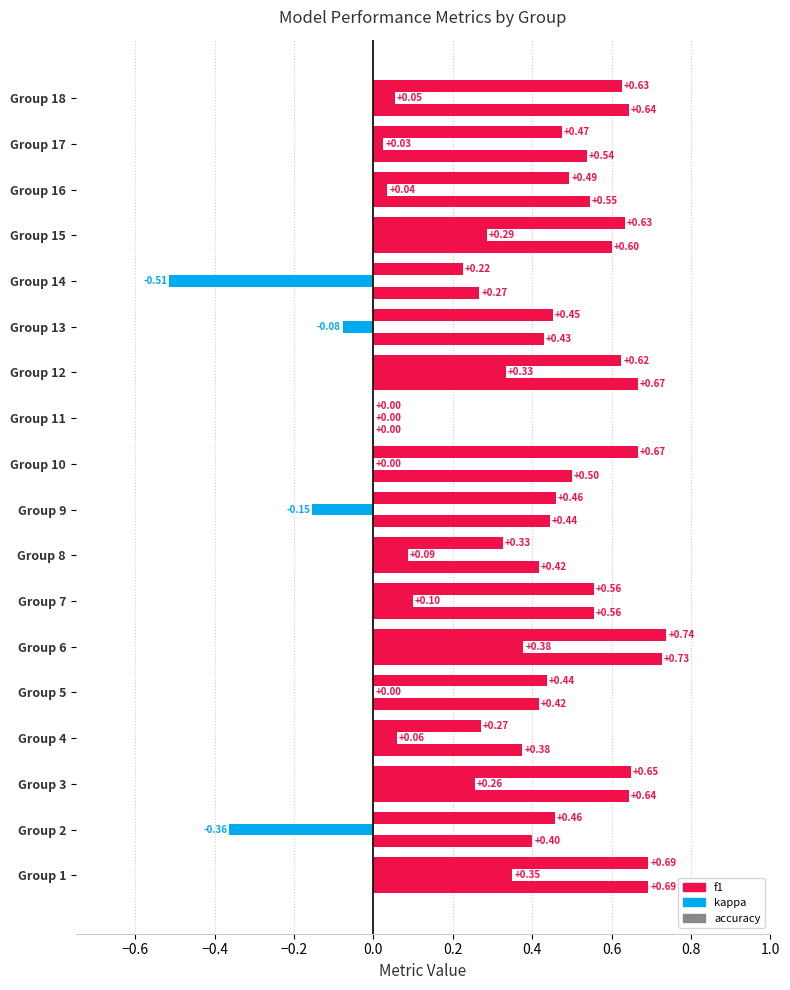

What is the difference between the highest and lowest values at 14?

0.8